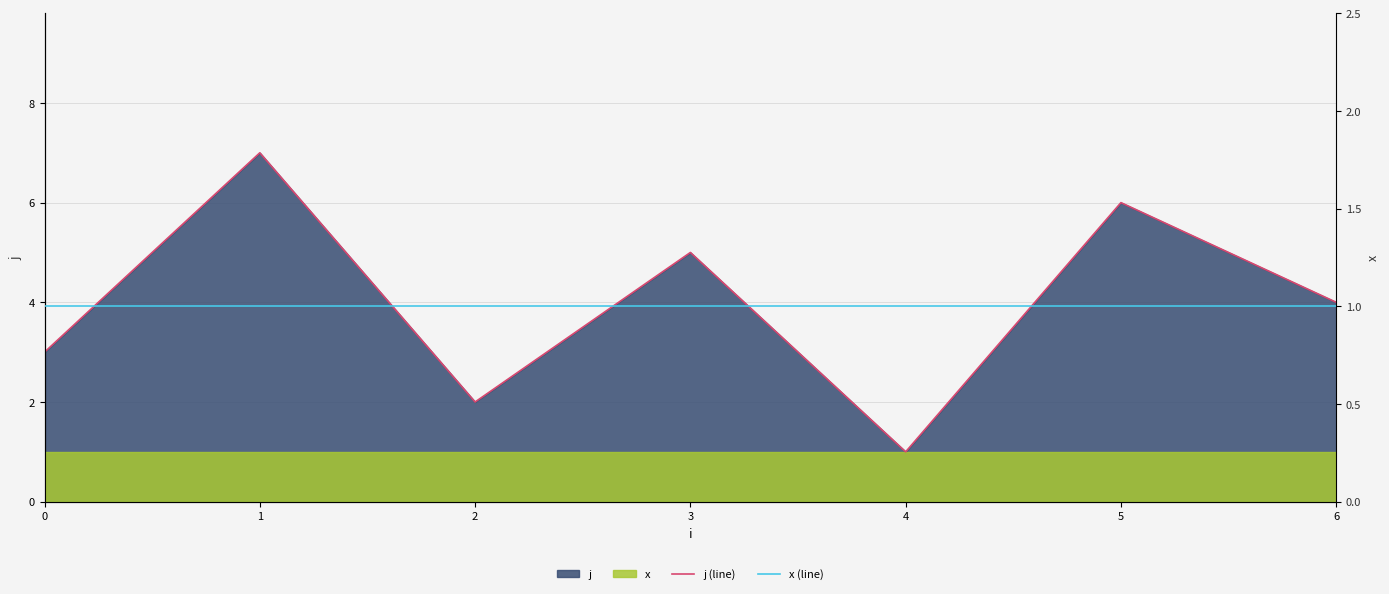

Which label corresponds to the largest value in the chart?

1